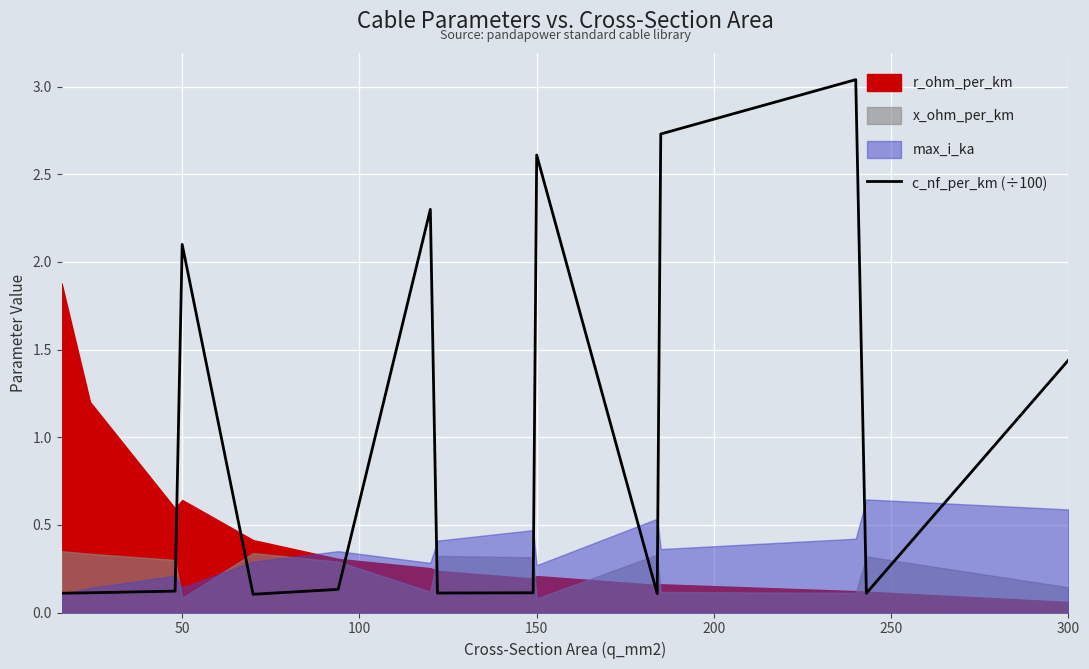

True or false: there are more than 1 points higher than both neighbors.

True